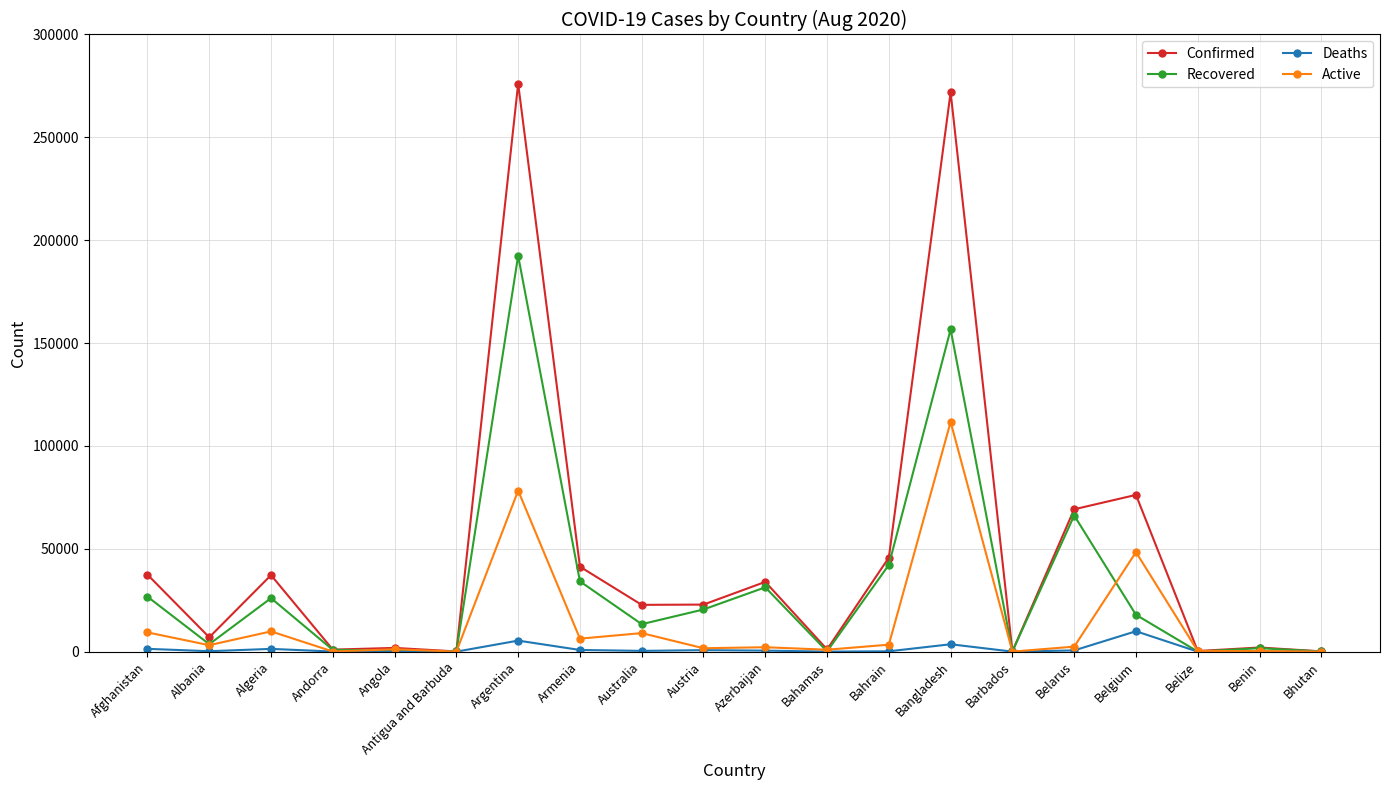

Is it true that Confirmed equals 2014 at Benin?

True